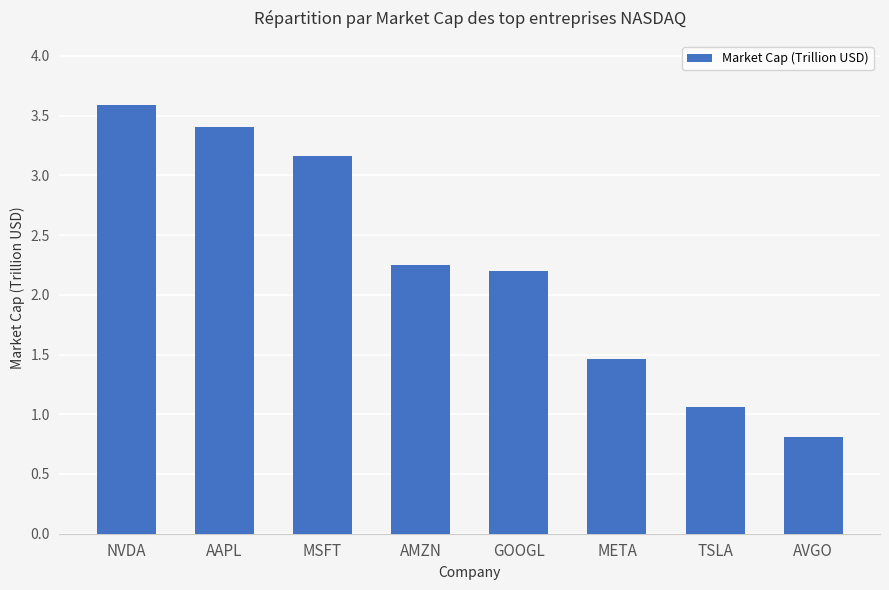

What is the change in value from AAPL to AMZN?

-1.2